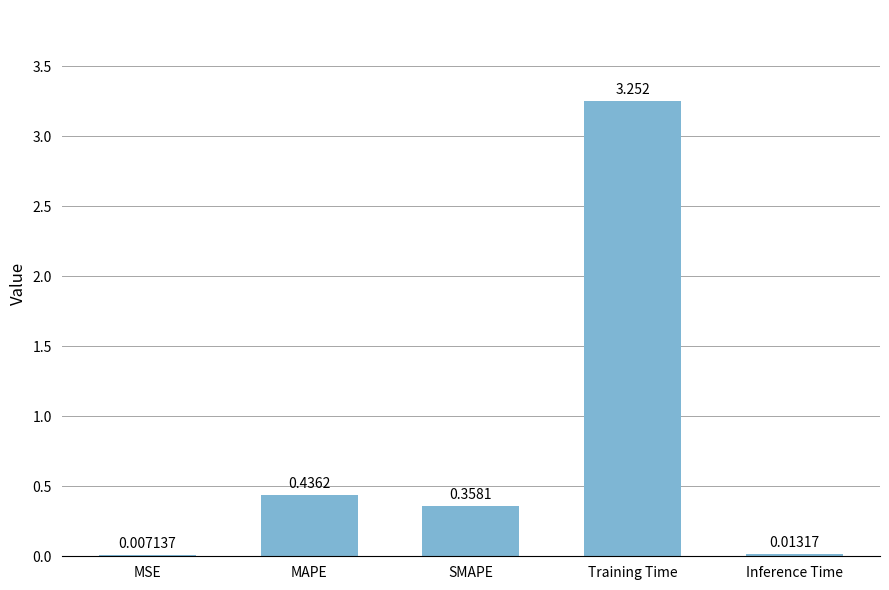

What is the change in value from Training Time to Inference Time?

-3.2